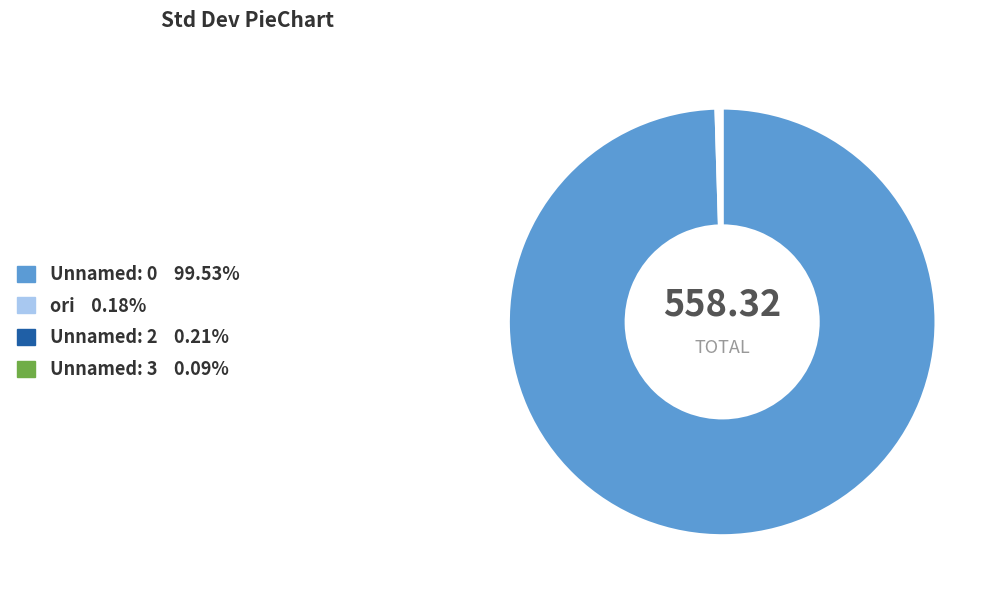

Which slice represents more than half of the pie?

Unnamed: 0